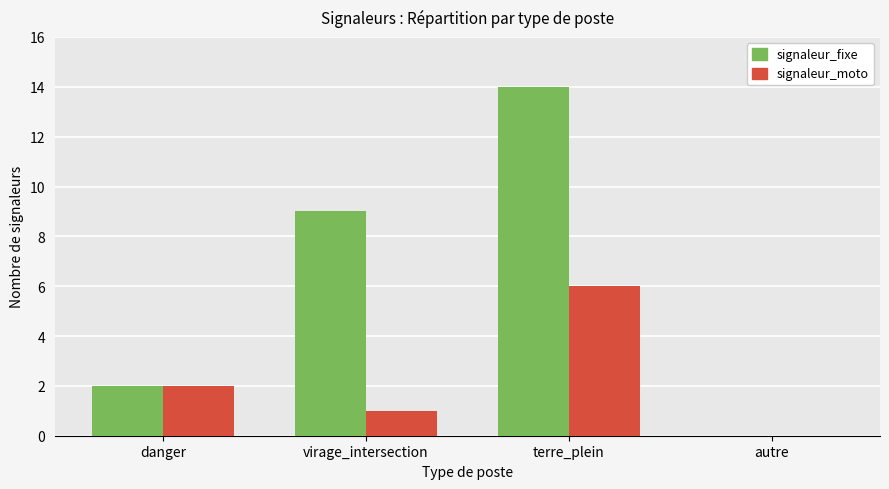

At which label does signaleur_moto reach its peak?

terre_plein